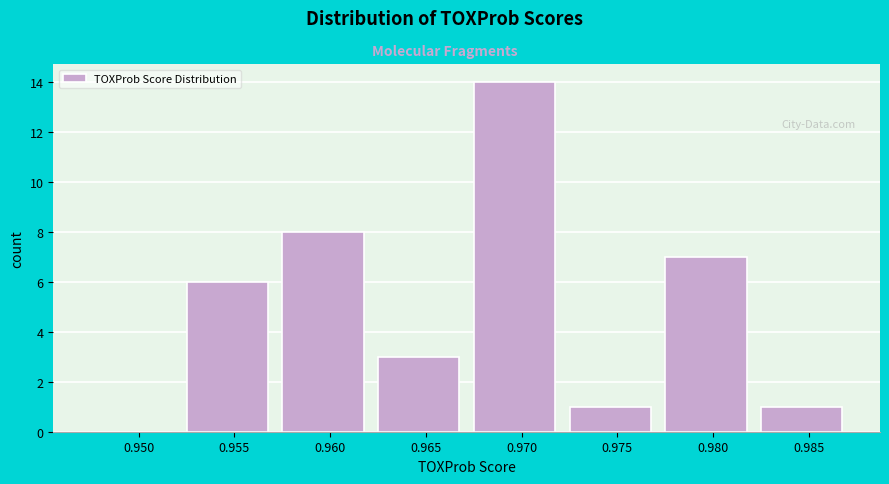

Reading right to left, list all the values displayed in this chart.

0.985=1	0.980=7	0.975=1	0.970=14	0.965=3	0.960=8	0.955=6	0.950=0